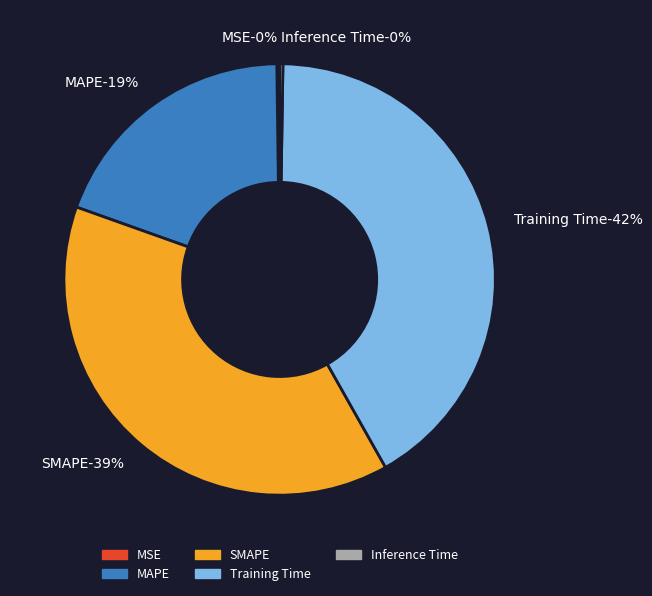

Between SMAPE and Inference Time, which is larger?

SMAPE